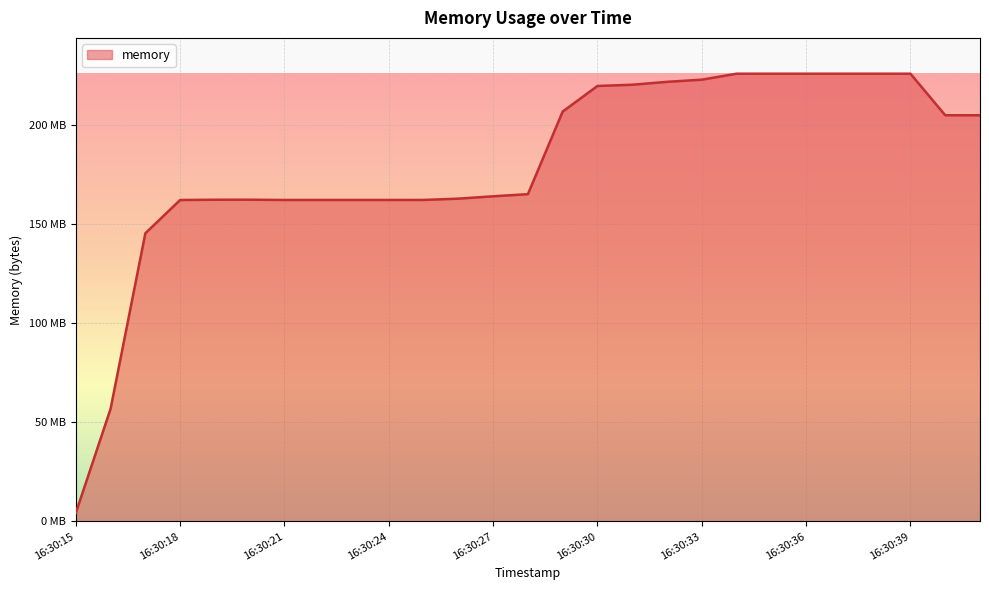

Is this an area chart (filled region under the line)?

Yes